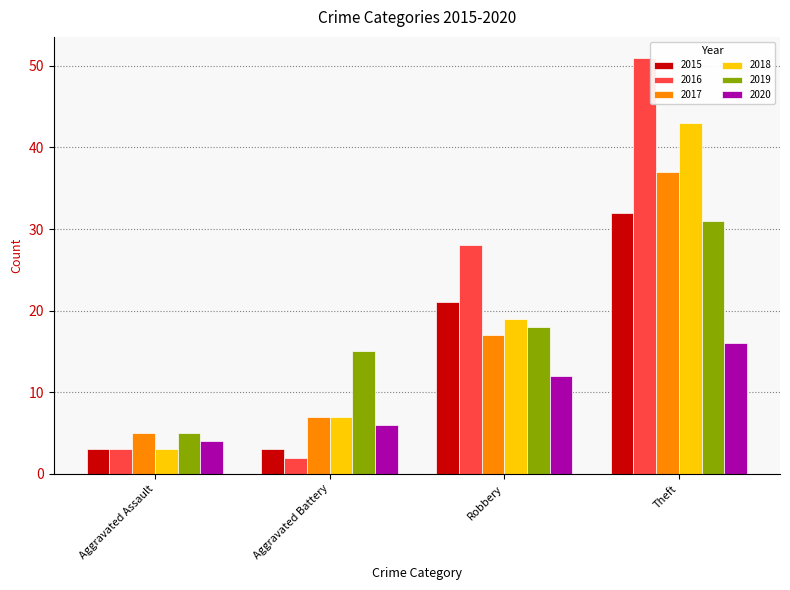

Reading left to right, what are all the values shown in this chart?

2015: Aggravated Assault=3	Aggravated Battery=3	Robbery=21	Theft=32
2016: Aggravated Assault=3	Aggravated Battery=2	Robbery=28	Theft=51
2017: Aggravated Assault=5	Aggravated Battery=7	Robbery=17	Theft=37
2018: Aggravated Assault=3	Aggravated Battery=7	Robbery=19	Theft=43
2019: Aggravated Assault=5	Aggravated Battery=15	Robbery=18	Theft=31
2020: Aggravated Assault=4	Aggravated Battery=6	Robbery=12	Theft=16